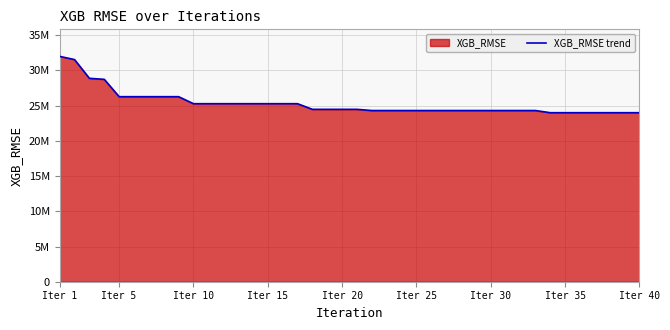

Does the chart display data point markers on the line(s)?

No